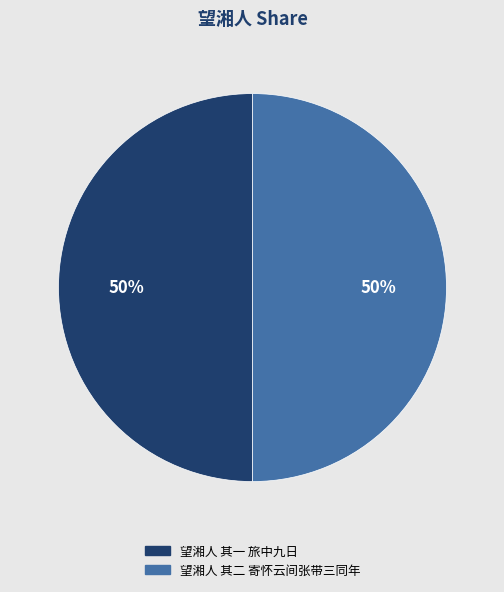

Do 望湘人 其二 寄怀云间张带三同年 and 望湘人 其一 旅中九日 together represent more than half of the pie?

Yes